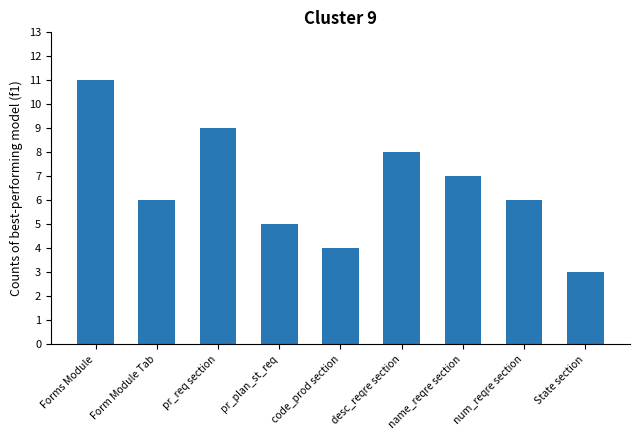

Where is the data nearest to the value 7?

name_reqre section